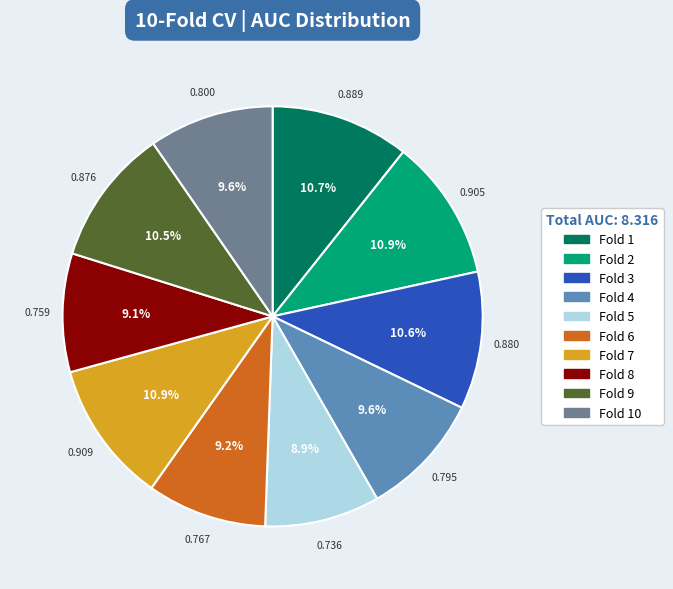

Does Fold 3 account for over 50% of the chart?

No